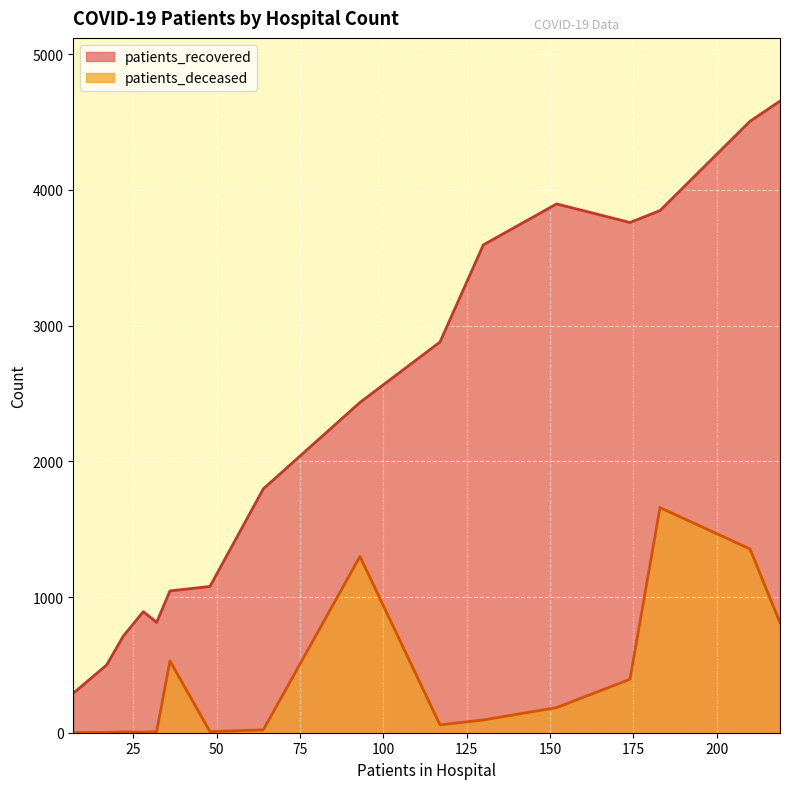

What is the difference between the second highest and minimum values in the patients_recovered series?

4215